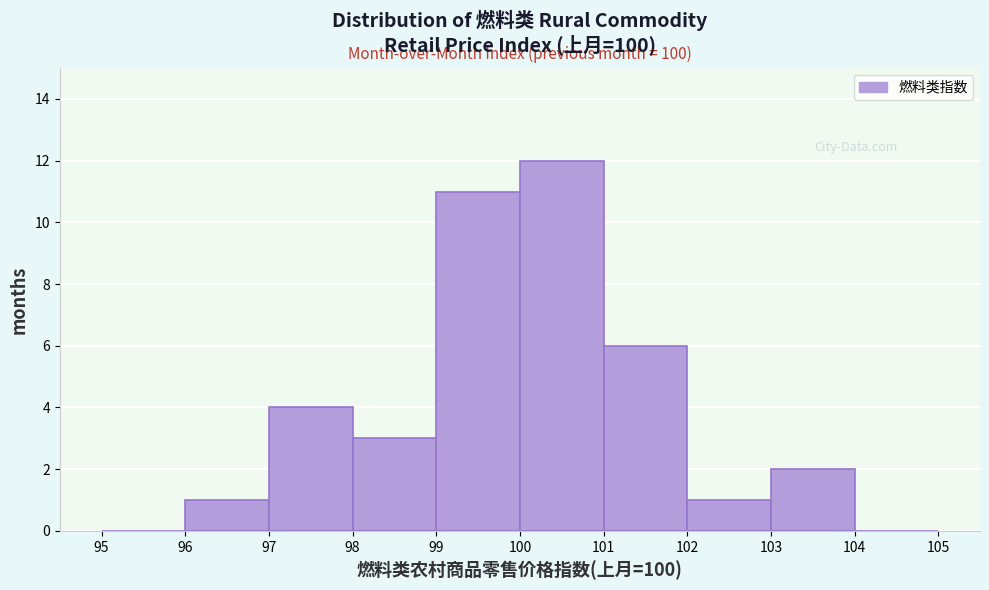

Which range on the x-axis has the tallest bar?

100 to 101